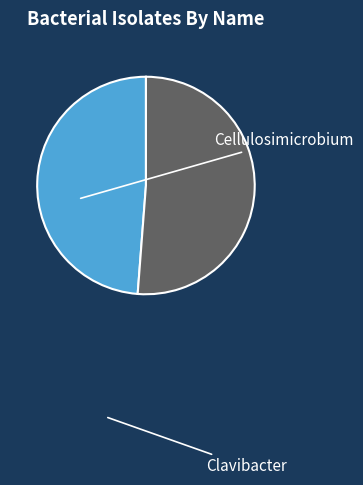

Approximately how many times larger is the value at Cellulosimicrobium compared to Clavibacter?

1.0